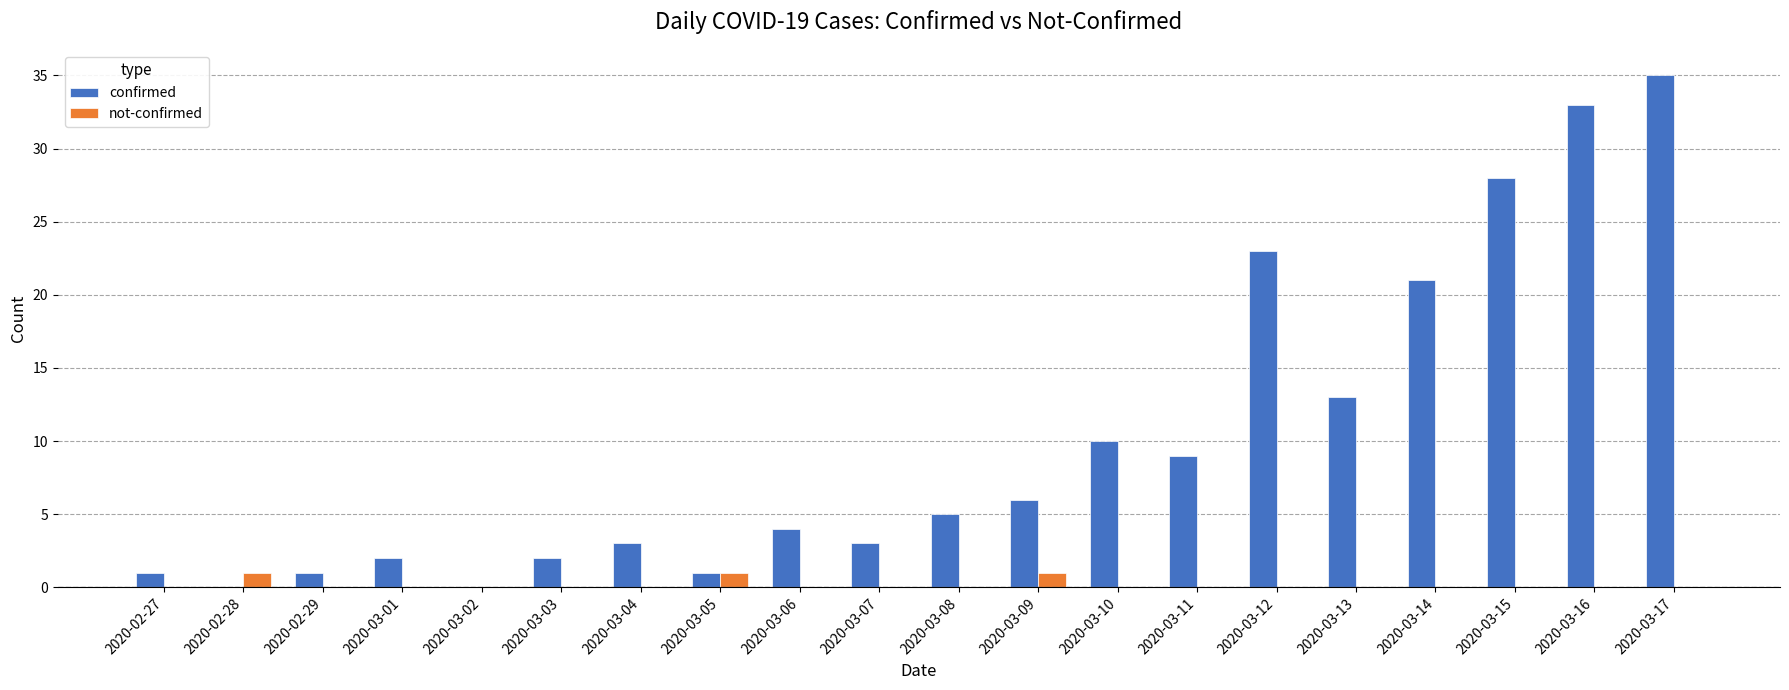

The not-confirmed series shows 1 at 2020-03-05. True or false?

True